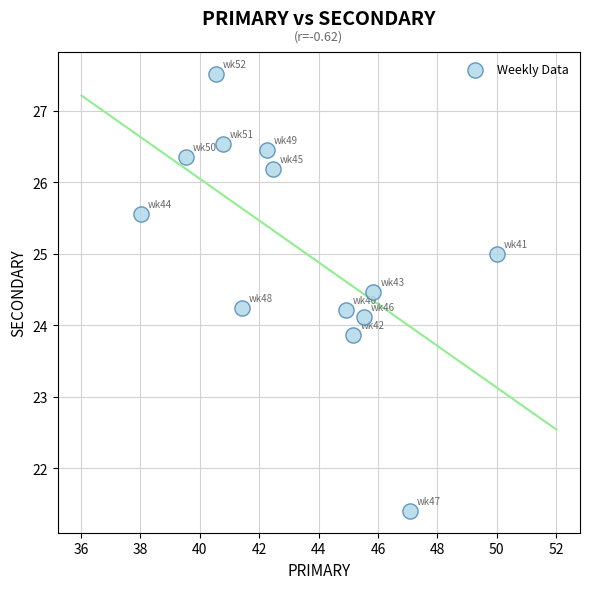

What is the range of Y values (max minus min)?

6.1